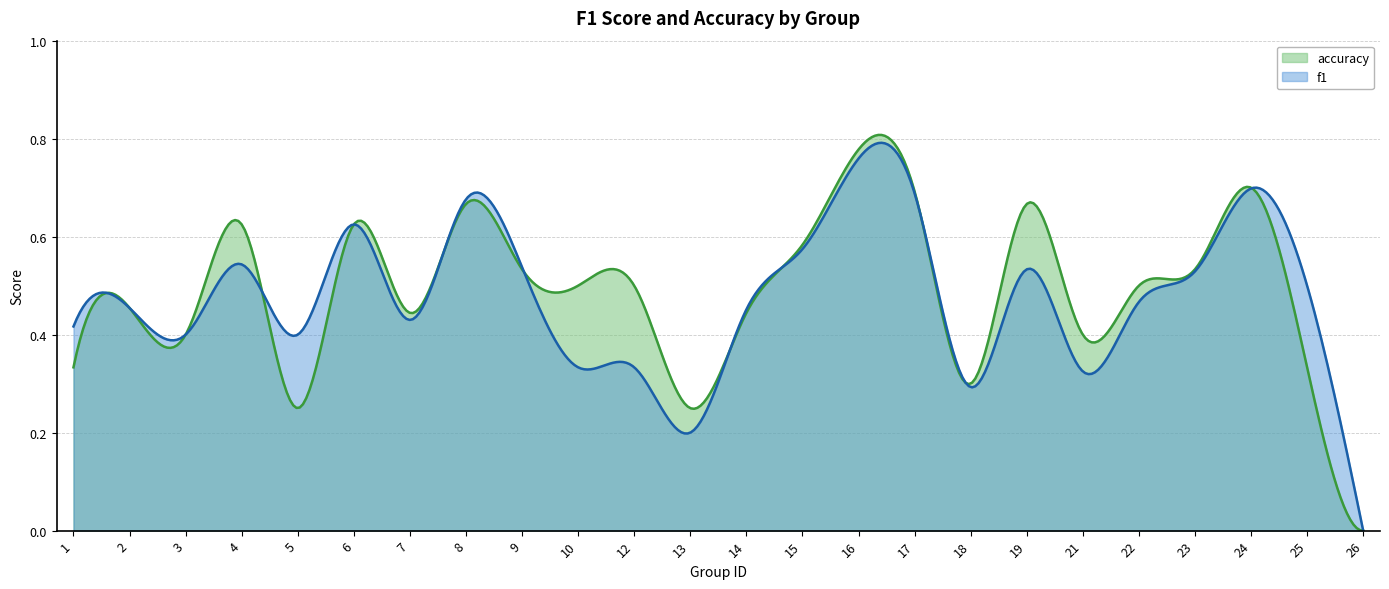

Which has a higher value, 15 or 6?

6